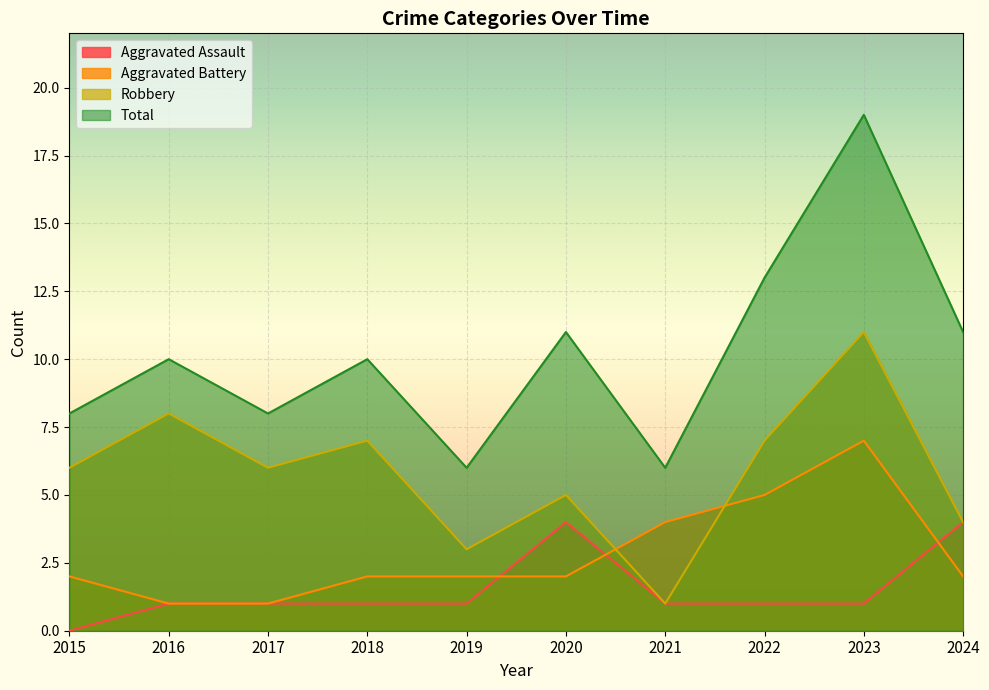

True or false: Total and Robbery intersect in this chart.

False